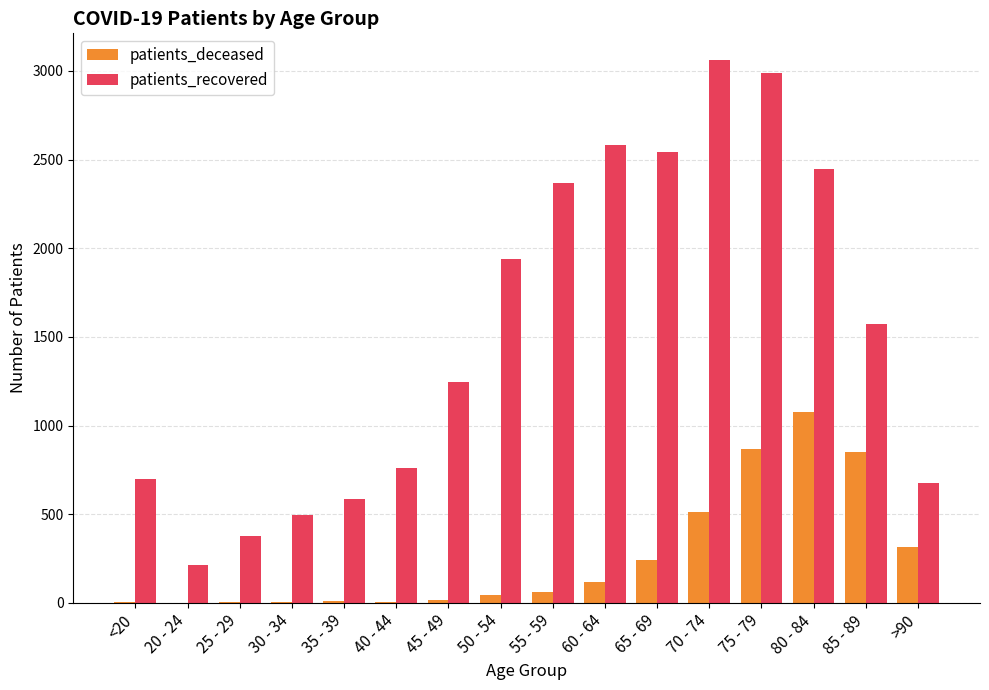

Which series has the largest total across all categories?

patients_recovered